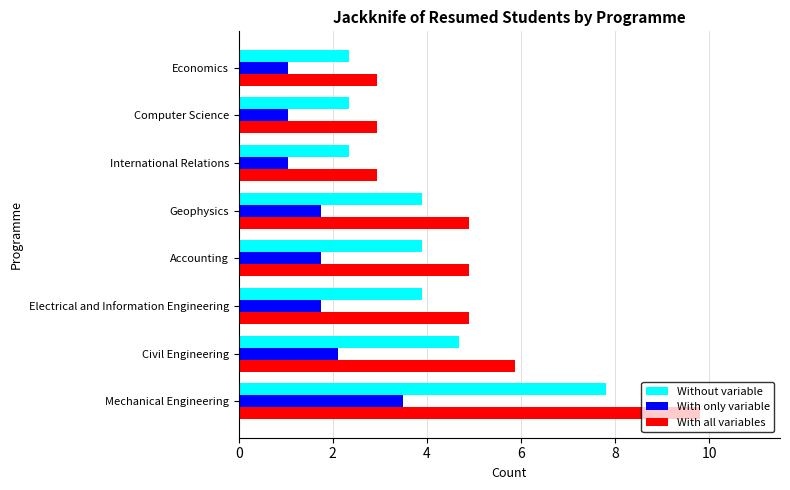

What is the difference between the second highest and second lowest values in the Without variable series?

2.3